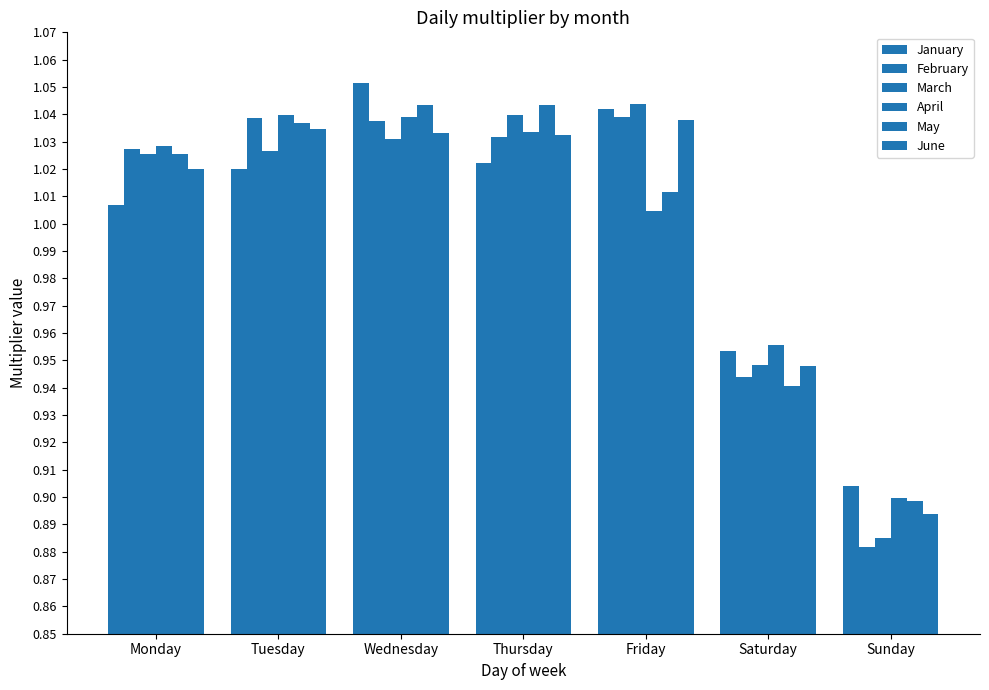

True or false: January has a value of 1.0 at Saturday.

True